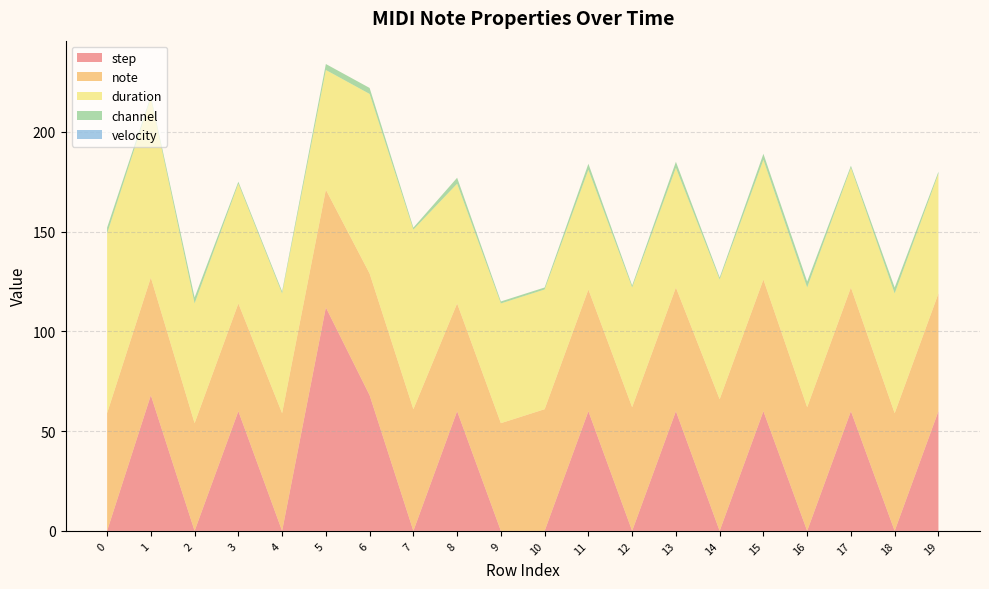

Reading left to right, extract all data points from this chart.

step: 0	68	0	60	0	112	68	0	60	0	0	60	0	60	0	60	0	60	0	60
note: 59	59	54	54	59	59	61	61	54	54	61	61	62	62	66	66	62	62	59	59
duration: 90	90	60	60	60	60	90	90	60	60	60	60	60	60	60	60	60	60	60	60
channel: 3	1	3	1	1	3	3	1	3	1	1	3	1	3	1	3	3	1	3	1
velocity: 0	0	0	0	0	0	0	0	0	0	0	0	0	0	0	0	0	0	0	0